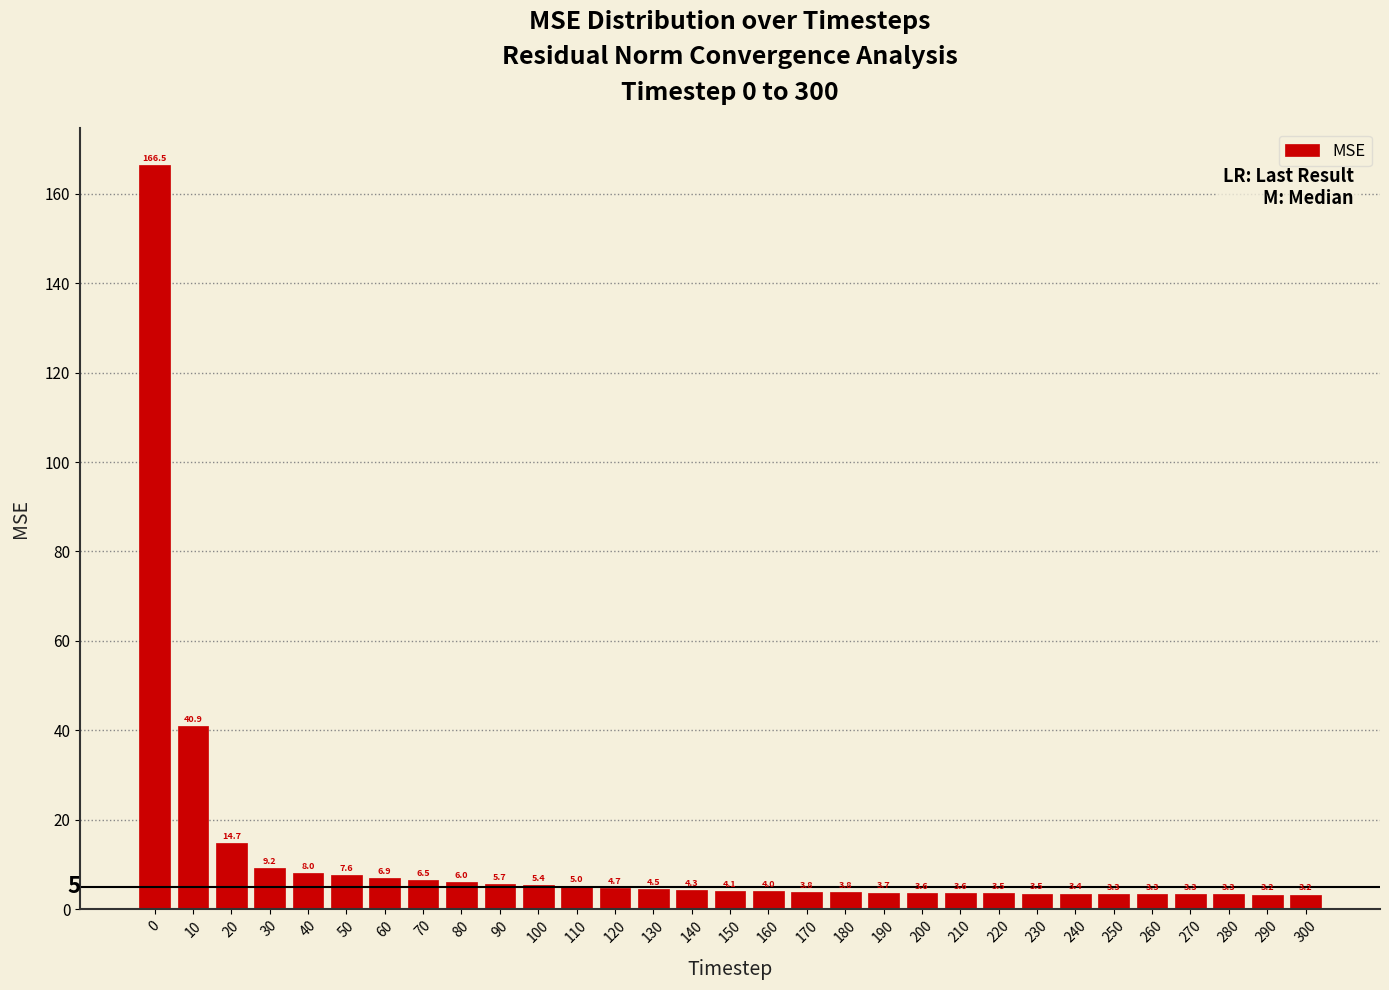

Reading left to right, list all the values displayed in this chart.

166.5	40.9	14.7	9.2	8.0	7.6	6.9	6.5	6.0	5.7	5.4	5.0	4.7	4.5	4.3	4.1	4.0	3.8	3.8	3.7	3.6	3.6	3.5	3.5	3.4	3.3	3.3	3.3	3.3	3.2	3.2